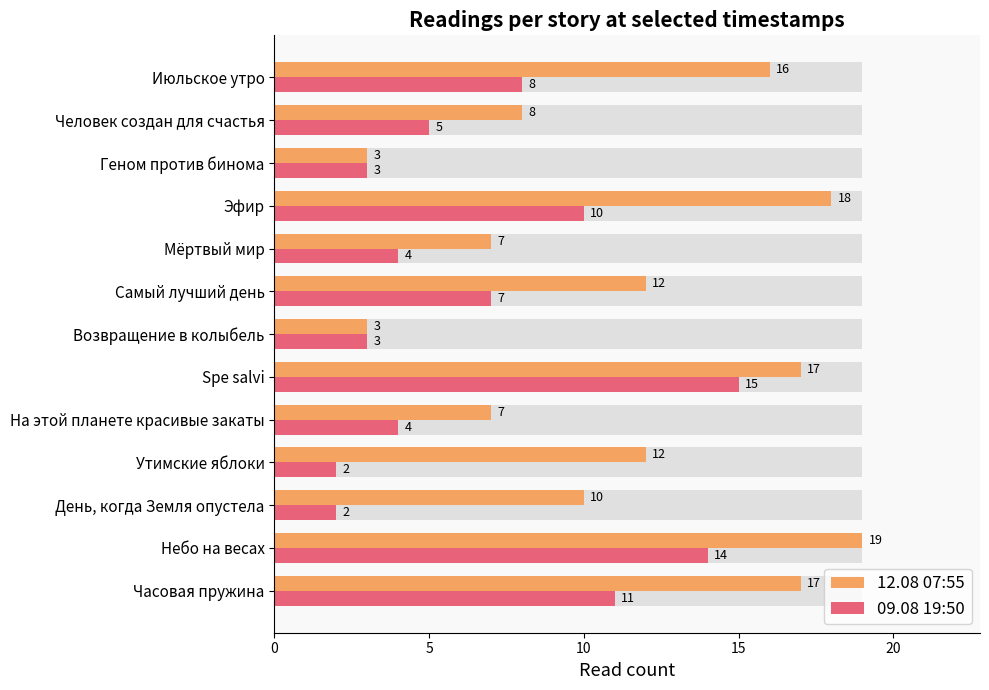

Reading right to left, list all the values displayed in this chart.

12.08 07:55: 16	8	3	18	7	12	3	17	7	12	10	19	17
09.08 19:50: 8	5	3	10	4	7	3	15	4	2	2	14	11